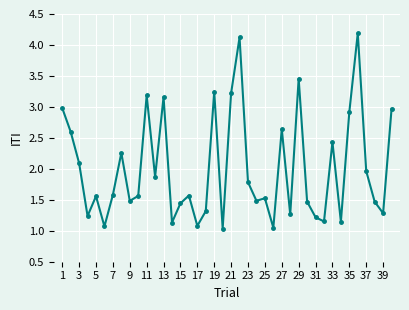

What is the maximum value shown in the chart?

4.2